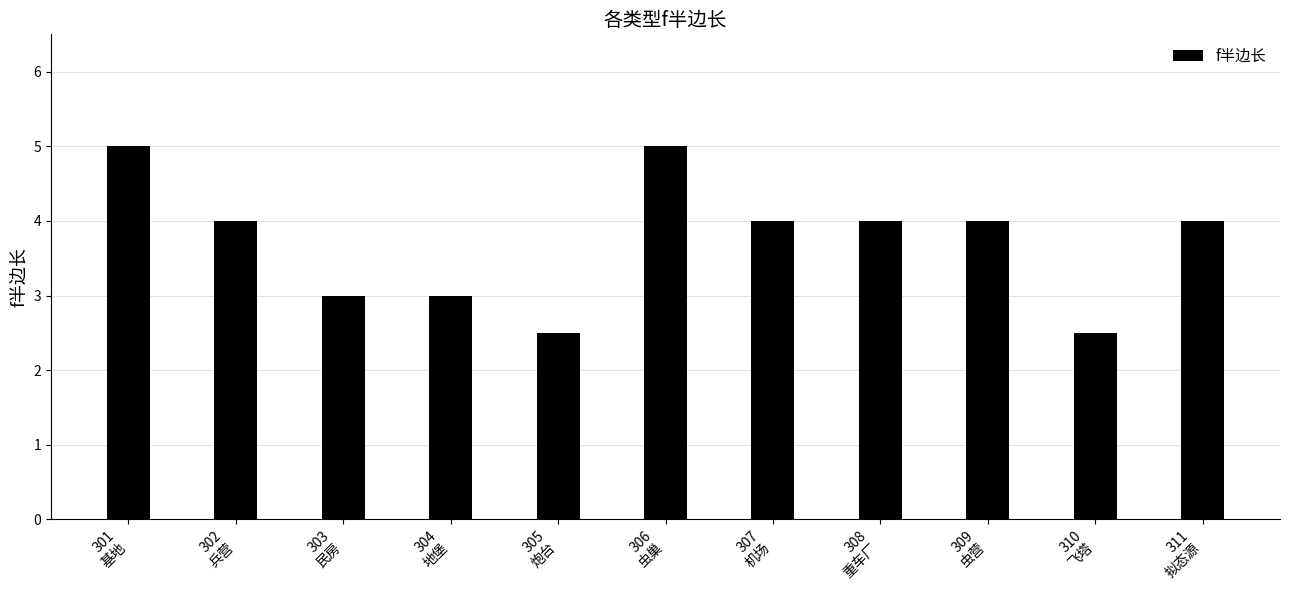

What is the change in value from 303
民房 to 307
机场?

+1.0